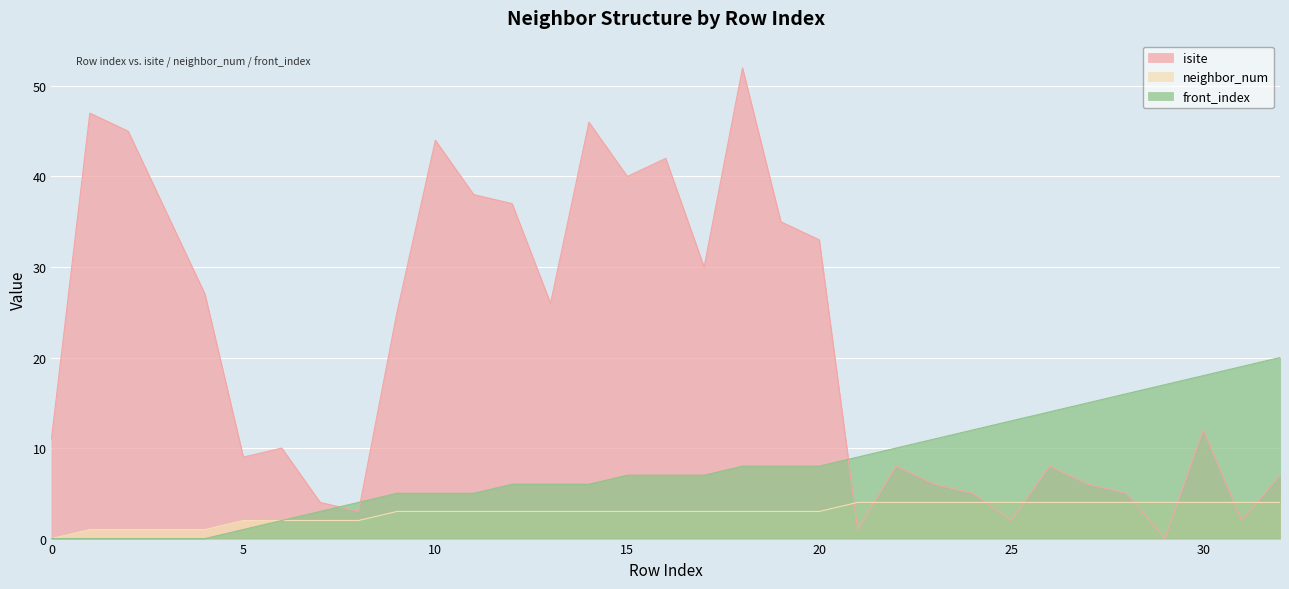

How many positive values does the isite series have?

32